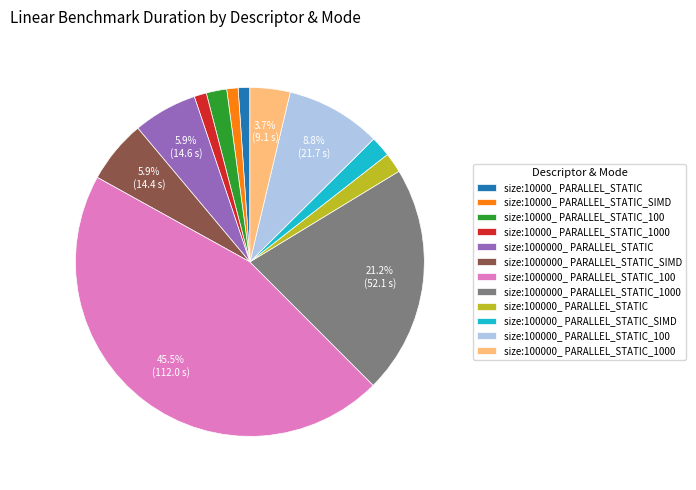

Does size:1000000_ PARALLEL_STATIC_SIMD account for over 50% of the chart?

No